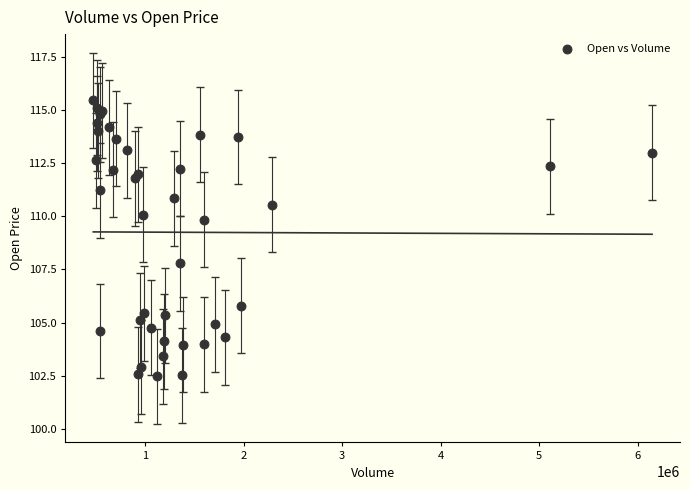

What Y value in the scatter plot is closest to 108?

107.8